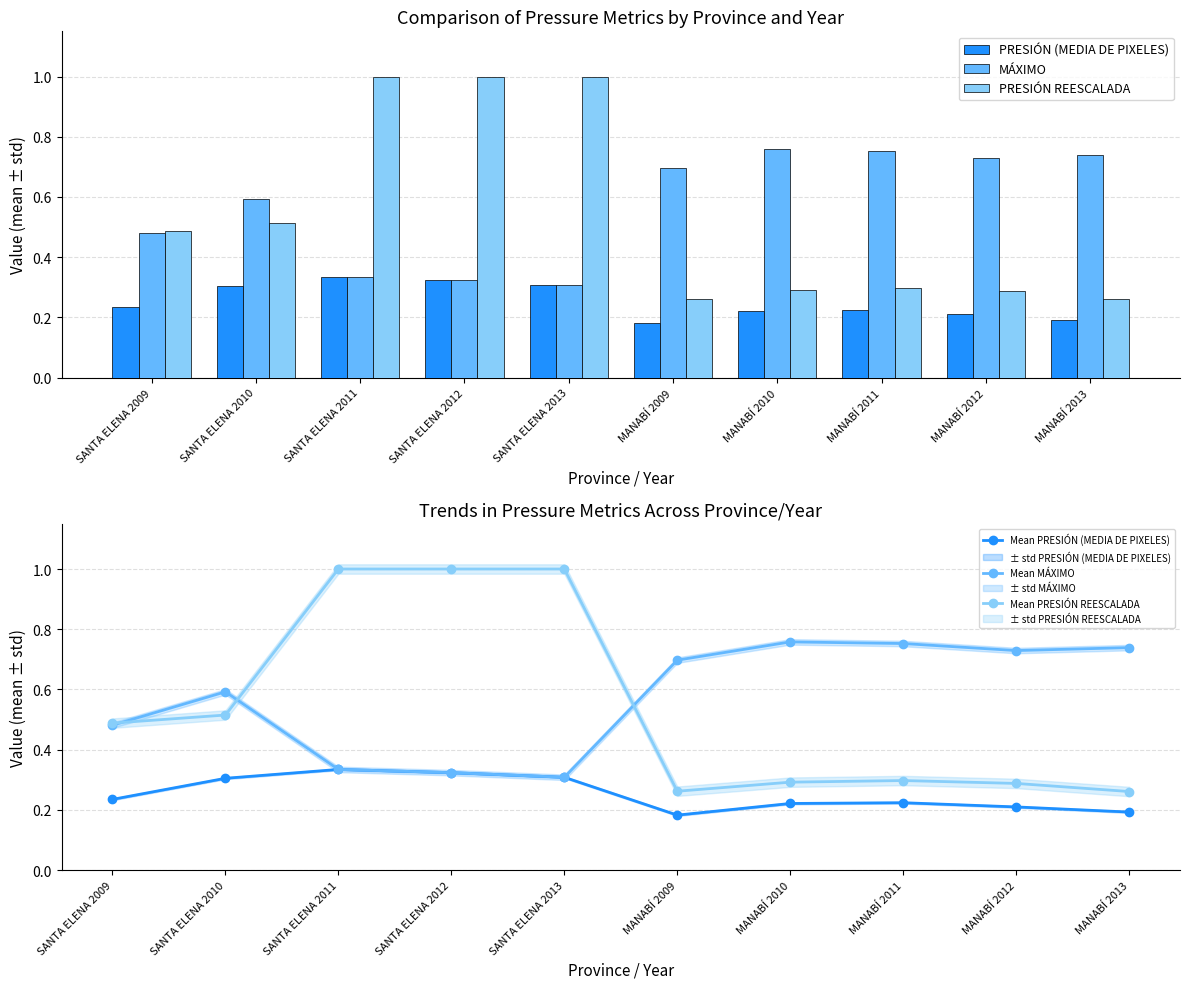

What is the difference between the maximum and minimum values in the Mean PRESIÓN REESCALADA series?

0.7